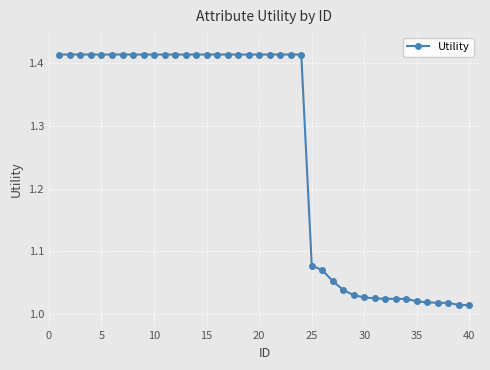

What is the difference between the second highest and second lowest values?

0.4